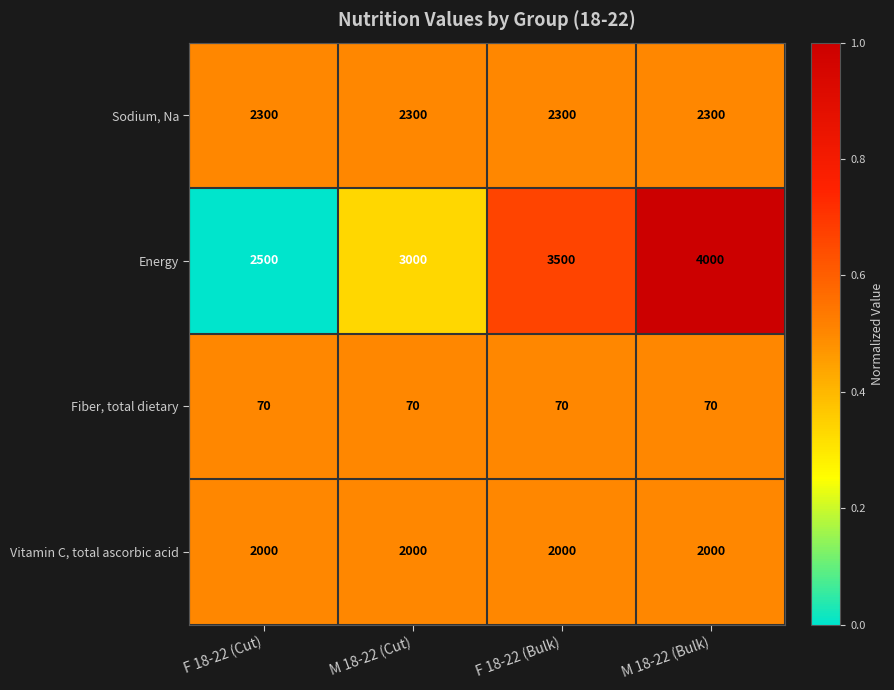

Is it true that Fiber, total dietary equals 70 at M 18-22 (Bulk)?

True